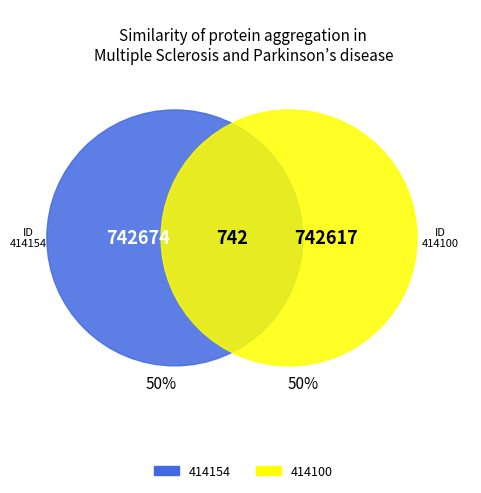

Do 414154 and 414100 together represent more than half of the pie?

Yes